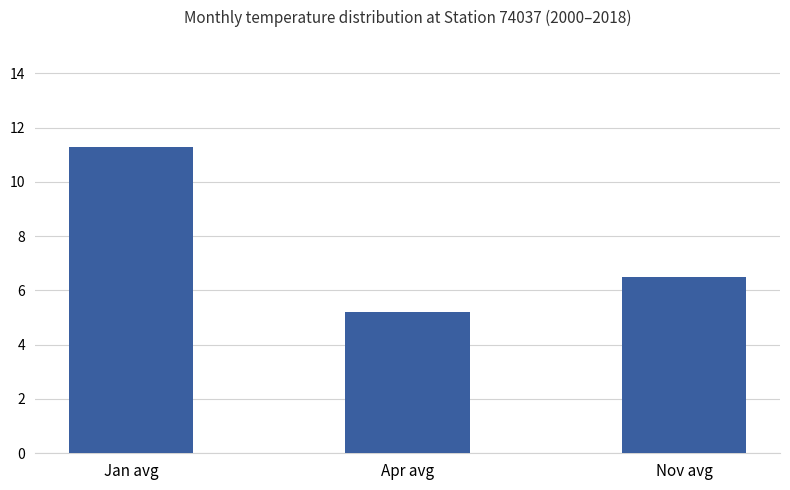

At which label is the value closest to 8?

Nov avg